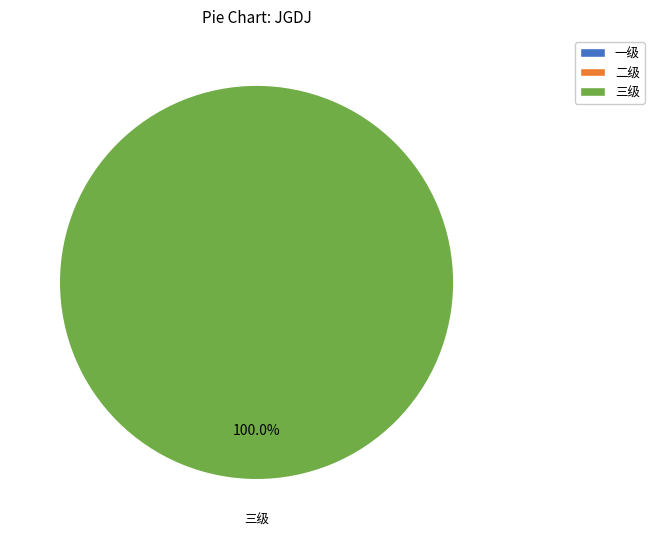

How many segments does this pie chart have?

3